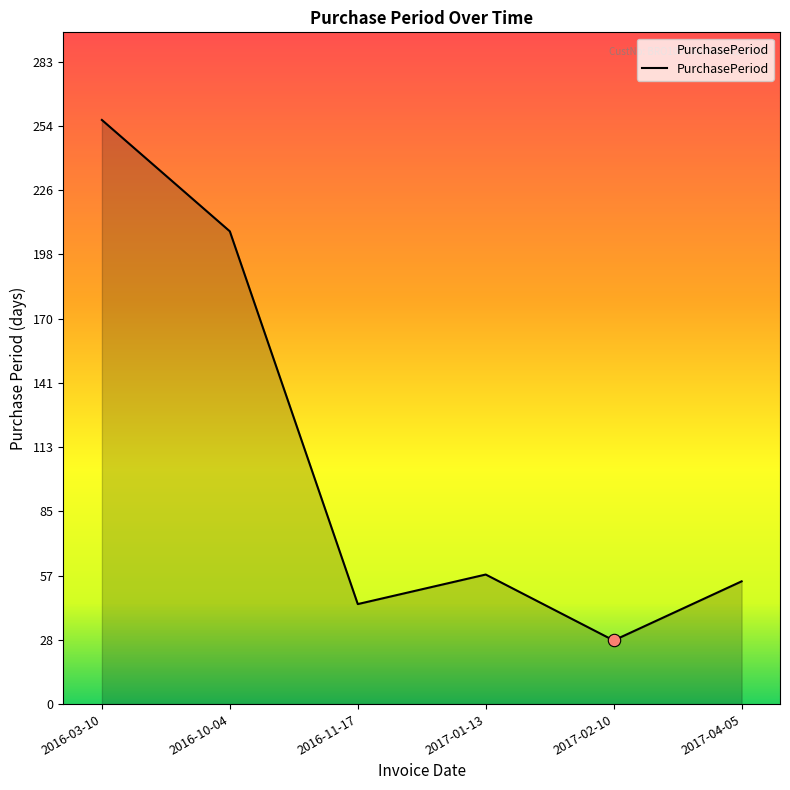

Which has a higher value, 2017-02-10 or 2016-11-17?

2016-11-17